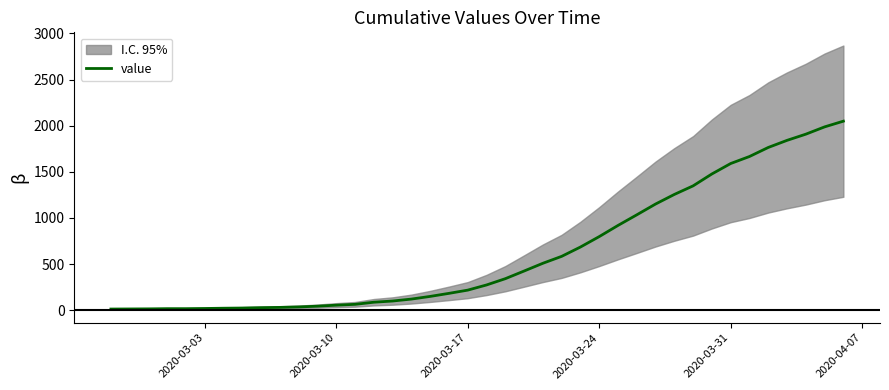

True or false: the data shows 55 at 2020-03-10.

True